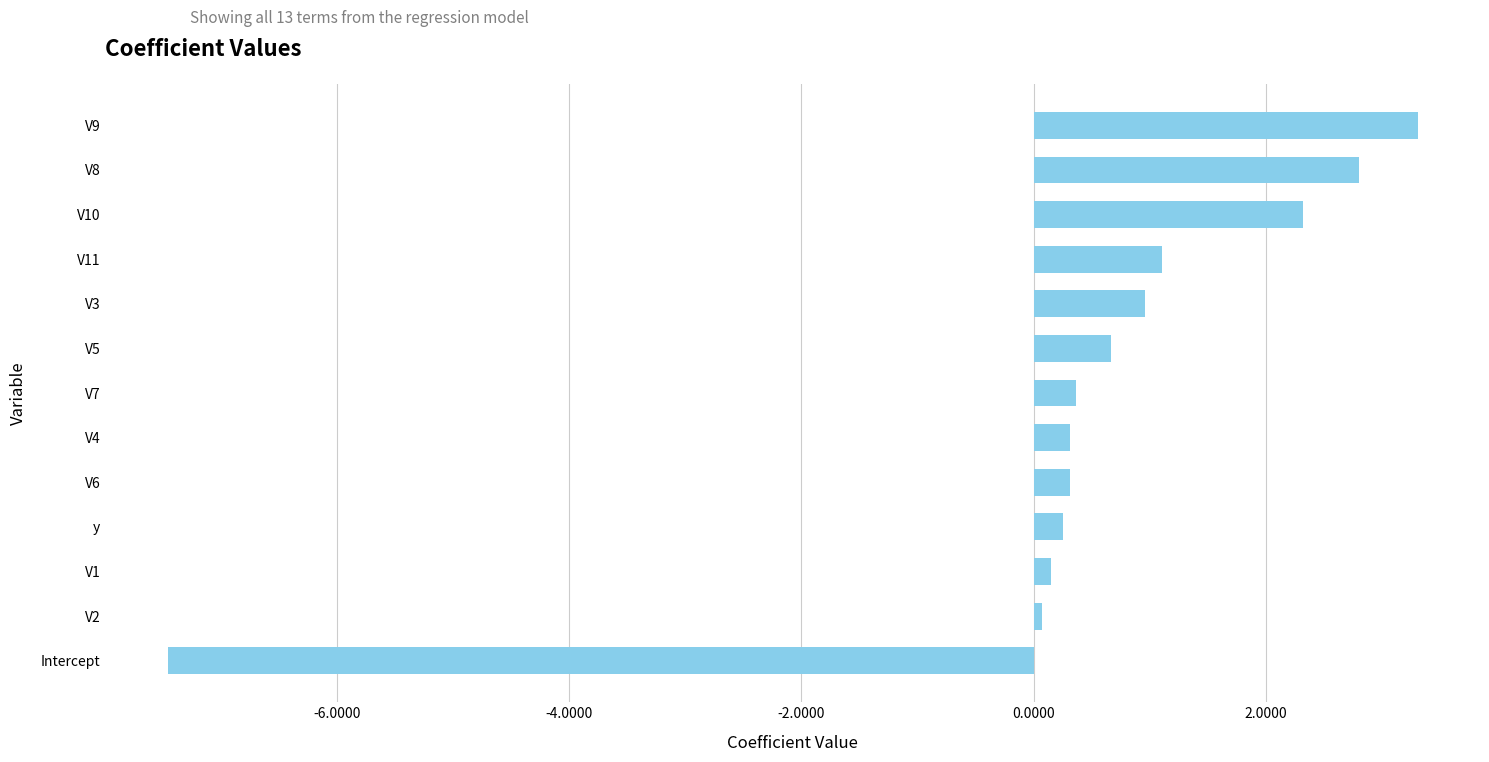

Does the chart contain stacked bars?

No